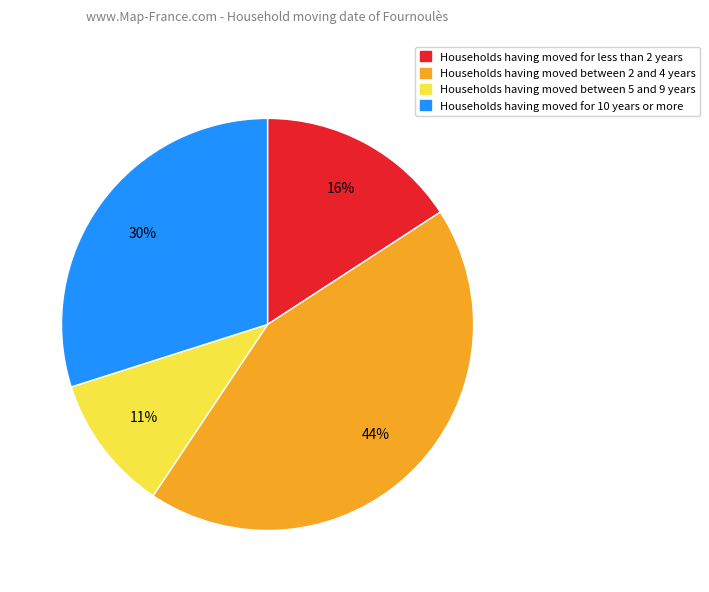

To the nearest percent, what is the average slice percentage?

25%